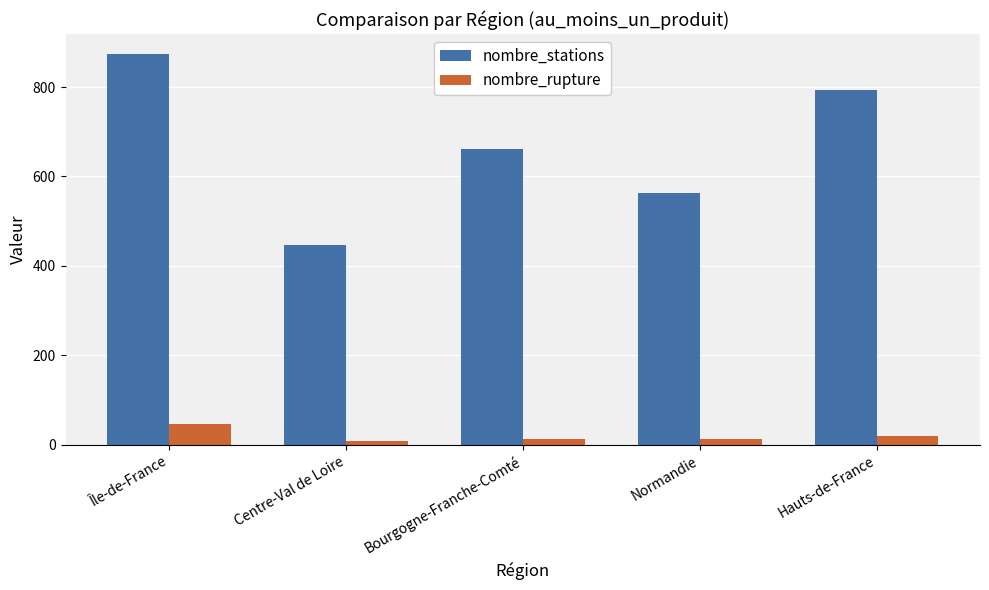

Which series has the largest range (max minus min)?

nombre_stations